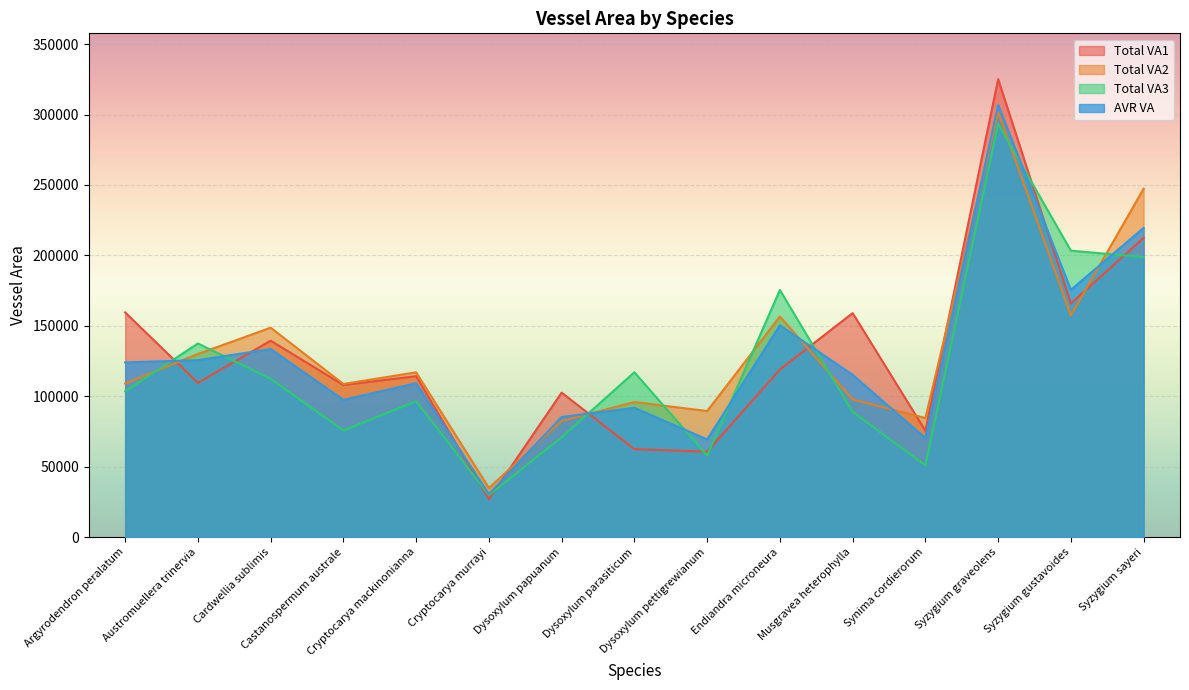

How many lines are shown in the chart?

4